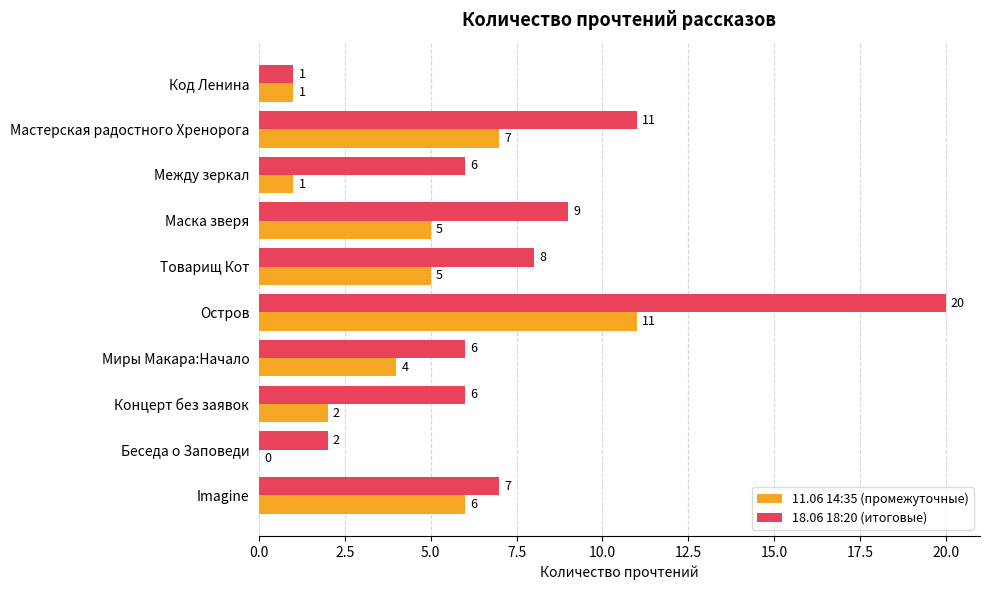

Which series changed the most between Товарищ Кот and Остров?

18.06 18:20 (итоговые)